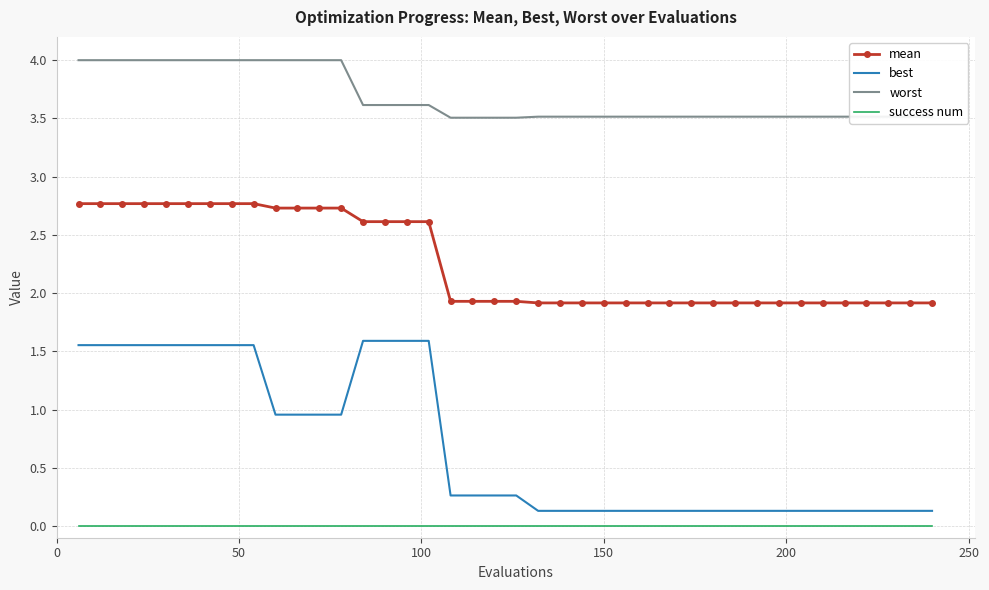

What is the difference between the maximum and minimum values in the worst series?

0.5